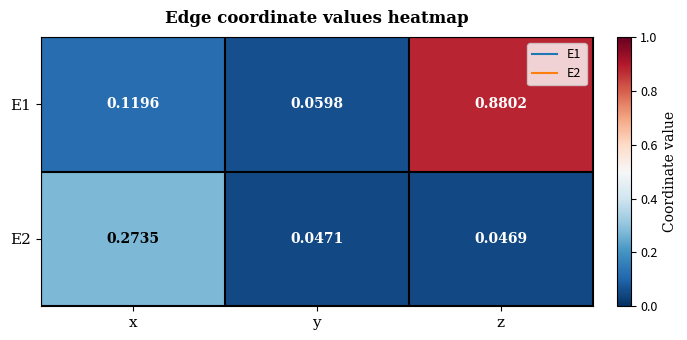

Which category has the highest value across all series?

z